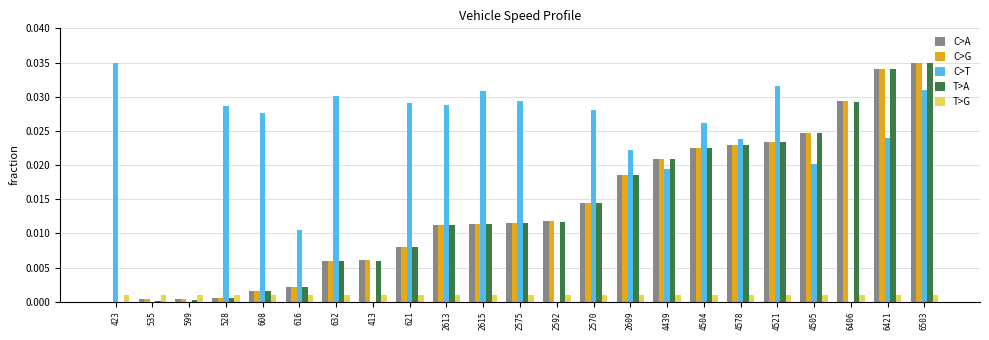

The value of T>A at 2570 is 0.0. True or false?

True